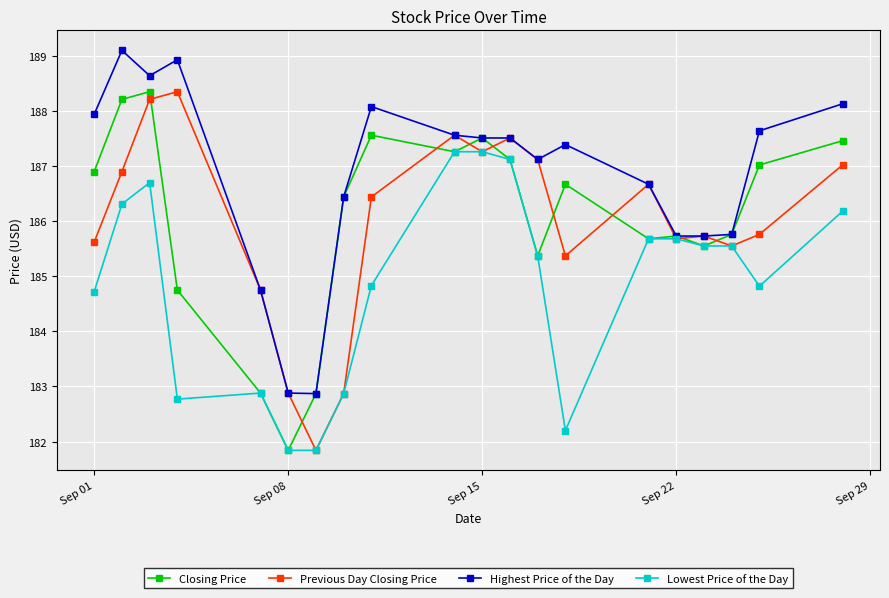

True or false: Lowest Price of the Day has more than 0 interior local peaks.

True